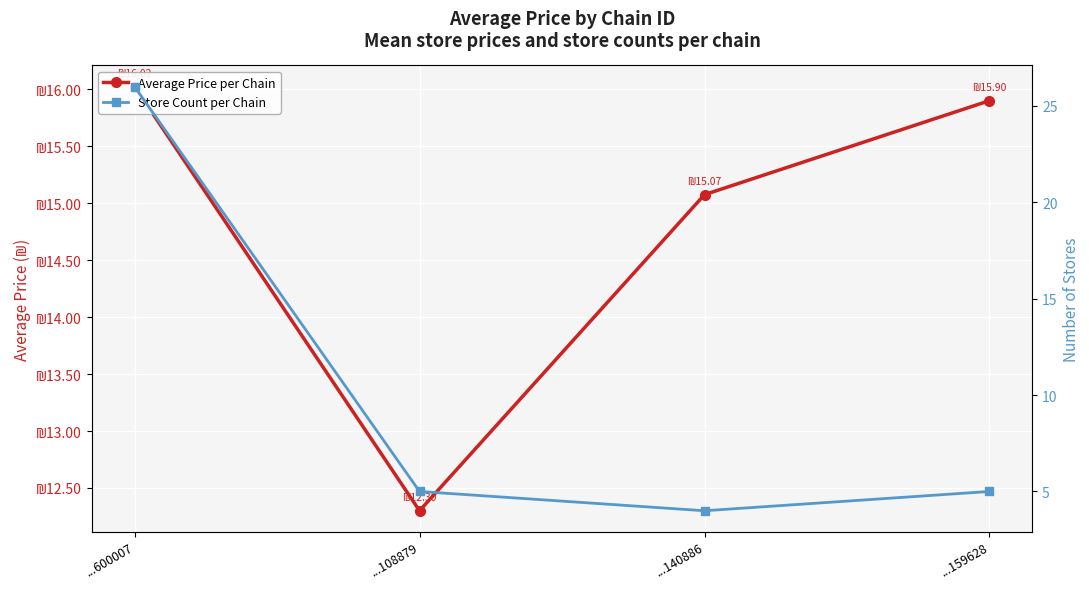

What is the maximum value shown in the chart?

26.0